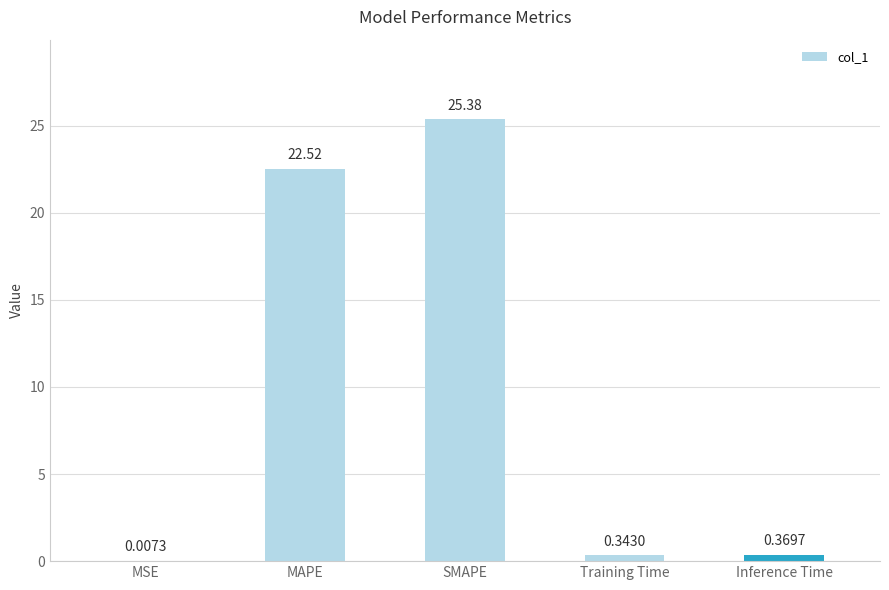

What is the sum of the values at SMAPE and MSE?

25.4